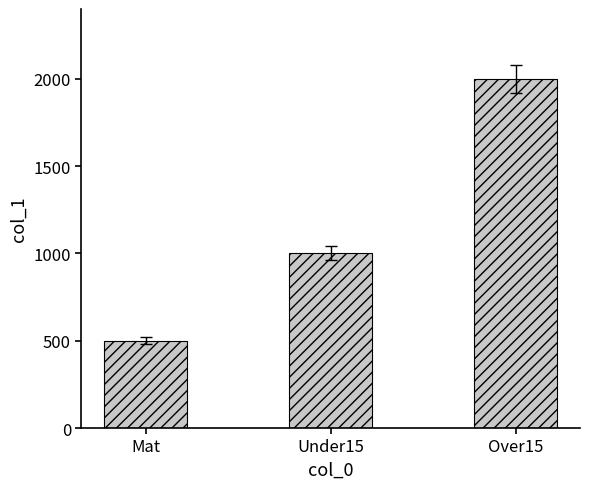

Count the number of categories in the chart.

3